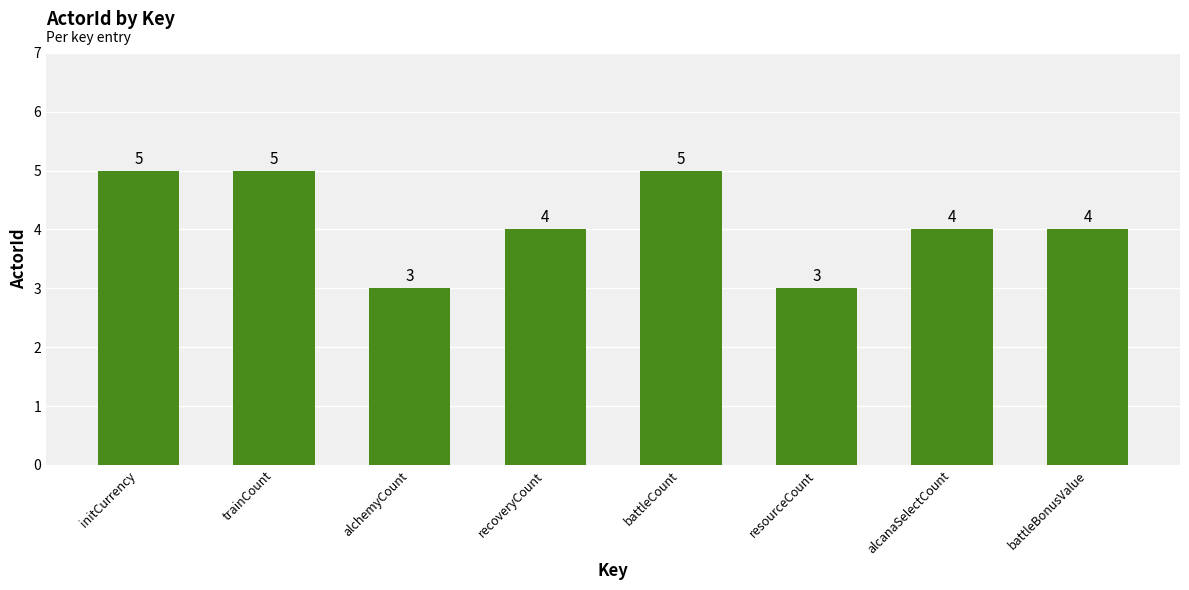

What position from the right is alcanaSelectCount?

2